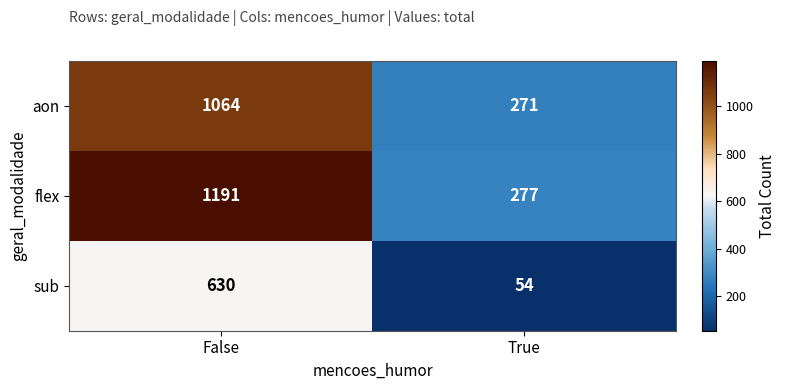

Rank the series at True from highest to lowest value.

flex, aon, sub